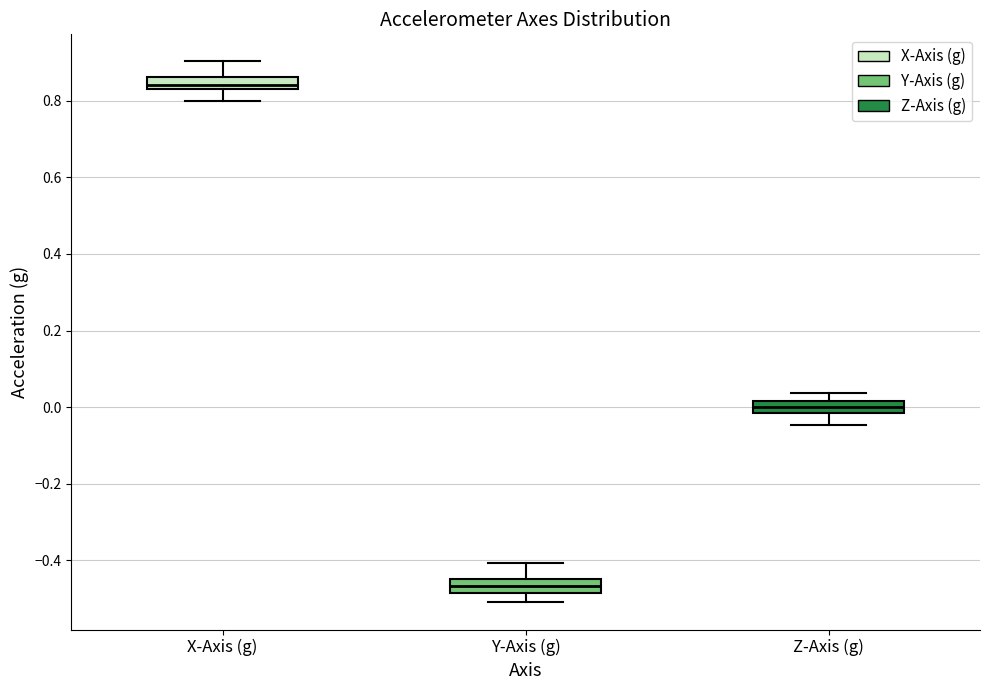

Reading left to right, transcribe this box plot: for each box, give where its median line is, the range the box spans, and where its two whiskers end, as read against the y-axis. The values are not printed on the chart, so give them approximately, as read against the axis.

X-Axis (g): median 0.84 (just above the box's lower edge), box 0.84 to 0.86, whiskers 0.80 to 0.90
Y-Axis (g): median -0.46, box -0.48 to -0.44, whiskers -0.50 to -0.40
Z-Axis (g): median 0.00, box -0.02 to 0.02, whiskers -0.04 to 0.04